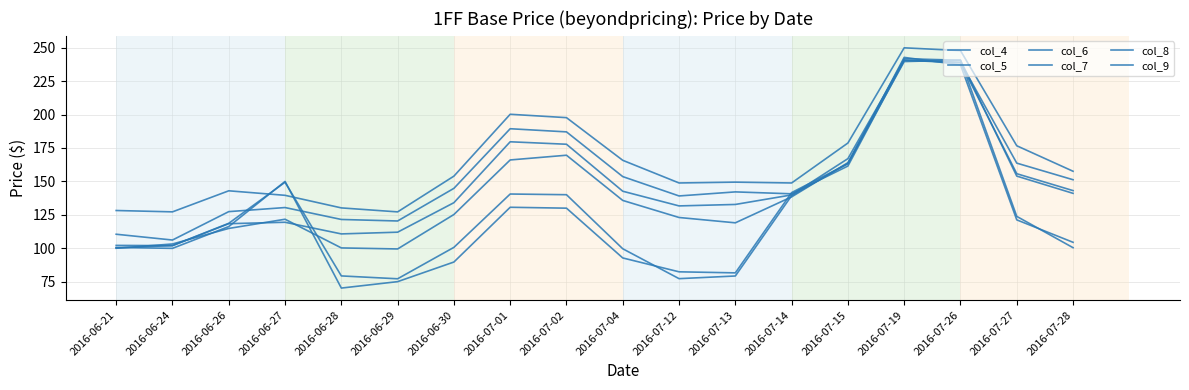

Which category has the lowest value across all series?

2016-06-28